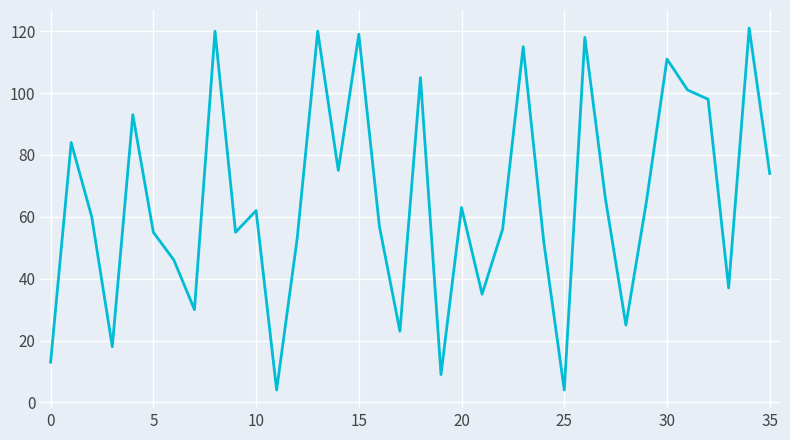

What is the difference between the maximum and minimum values?

117